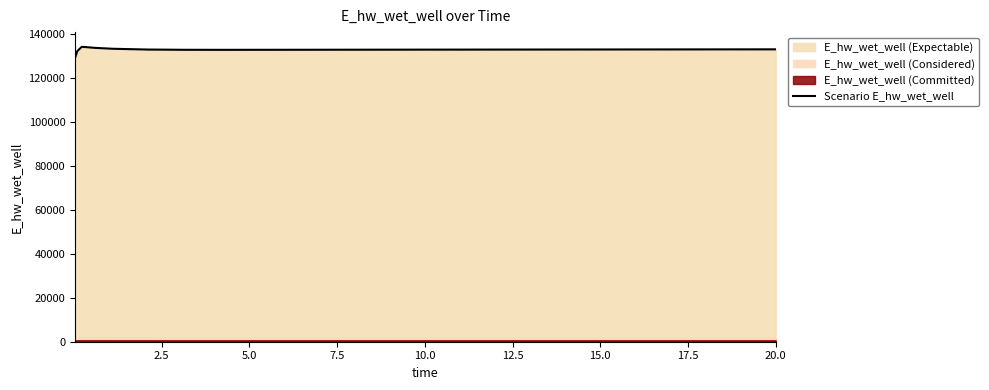

What is the difference between the maximum and minimum values?

4861.2